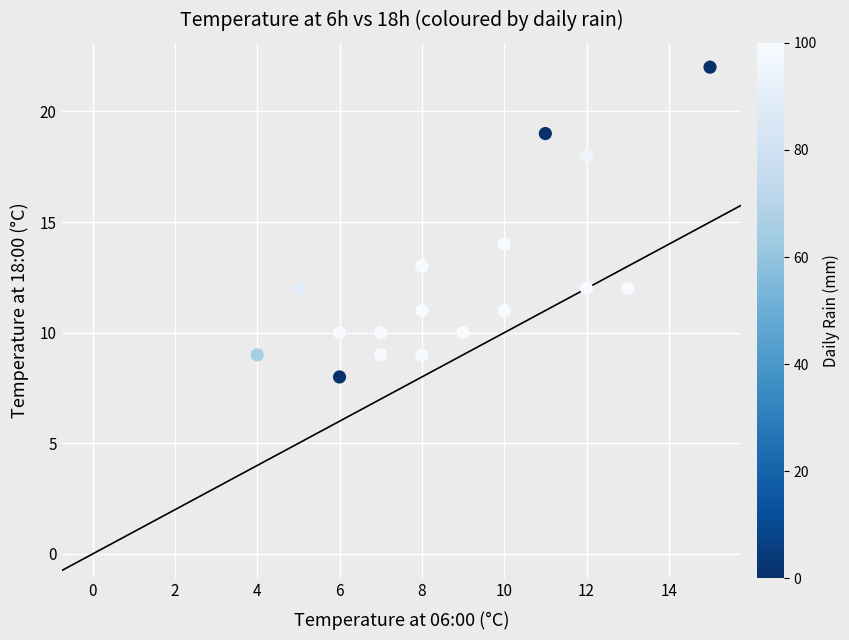

What Y value in the scatter plot is closest to 15?

14